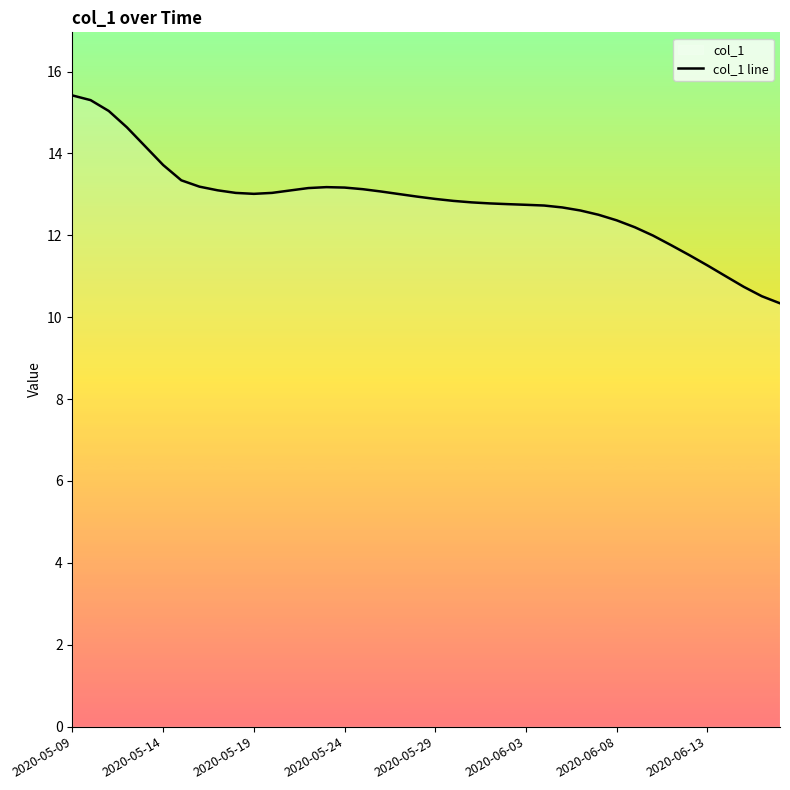

Is it true that the value at 29 is 18.3?

False